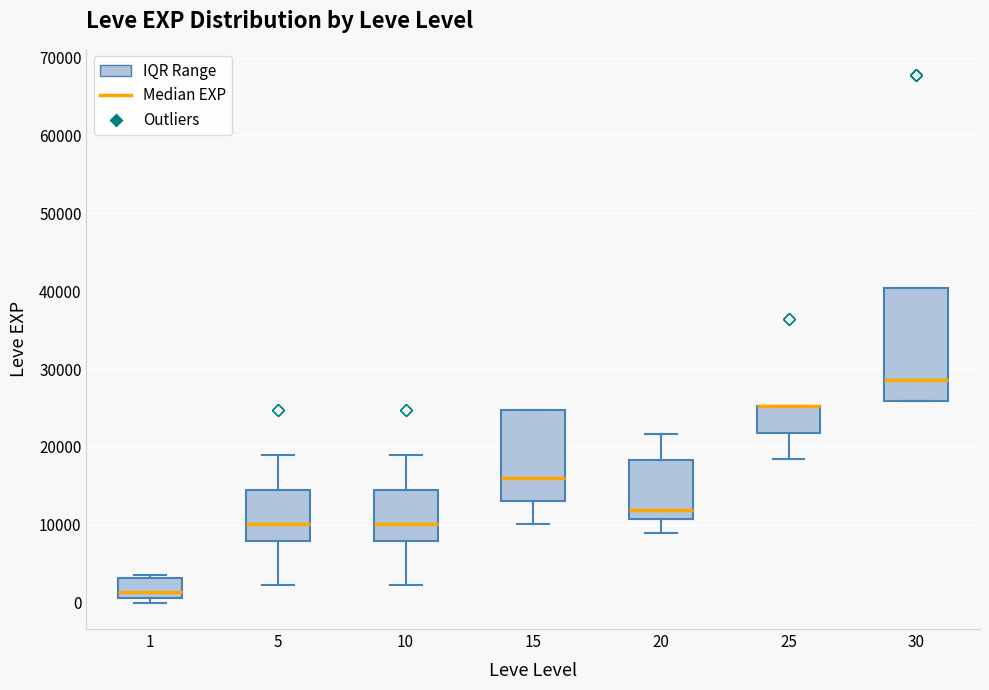

Reading left to right, transcribe this box plot: for each box, give where its median line is, the range the box spans, and where its two whiskers end, as read against the y-axis. The values are not printed on the chart, so give them approximately, as read against the axis.

1: median 1000 (just above the box's lower edge), box 1000 to 3000, whiskers 0 to 4000
5: median 10000, box 8000 to 15000, whiskers 2000 to 19000
10: median 10000, box 8000 to 15000, whiskers 2000 to 19000
15: median 16000, box 13000 to 25000, whiskers 10000 to 25000
20: median 12000, box 11000 to 18000, whiskers 9000 to 22000
25: median 25000 (drawn on the box's upper edge), box 22000 to 25000, whiskers 18000 to 25000
30: median 29000, box 26000 to 40000, whiskers 26000 to 40000